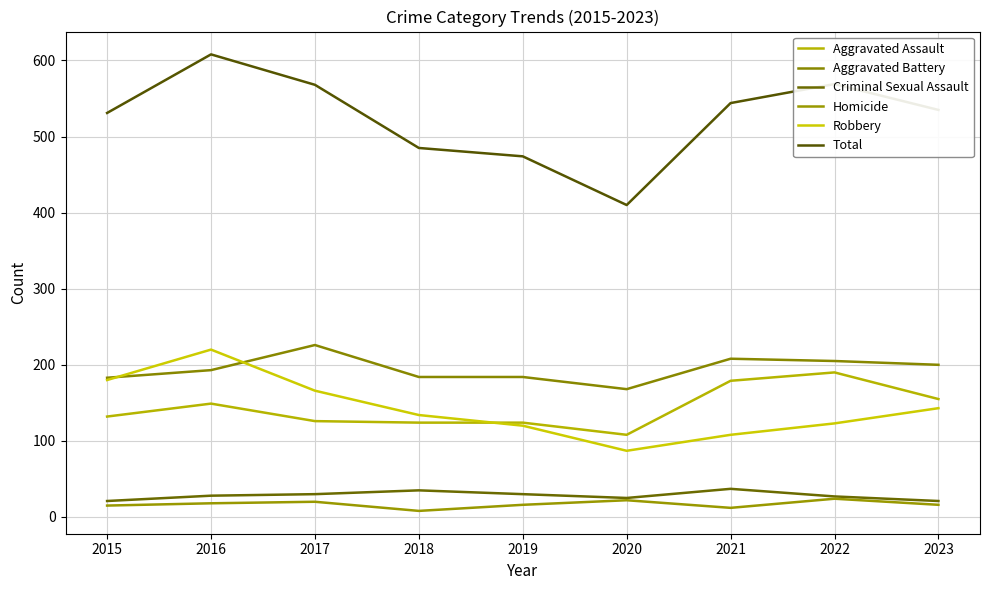

How many values in the Total series are below 535?

4